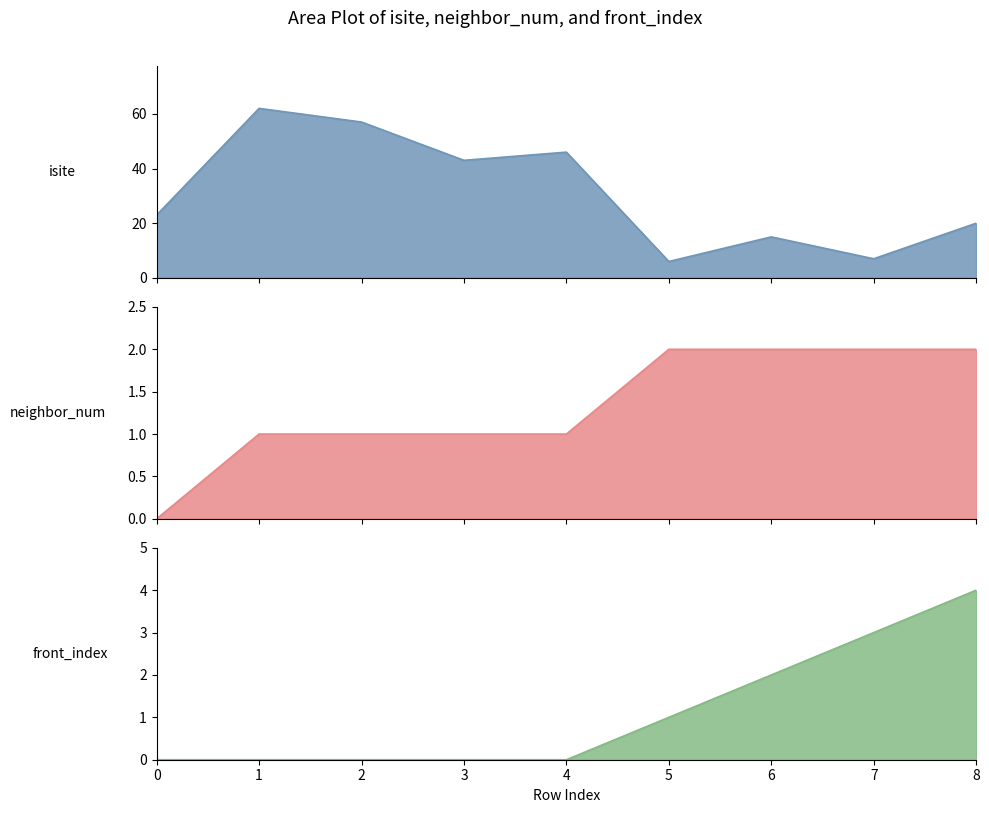

At which category is the sum across all series the highest?

1